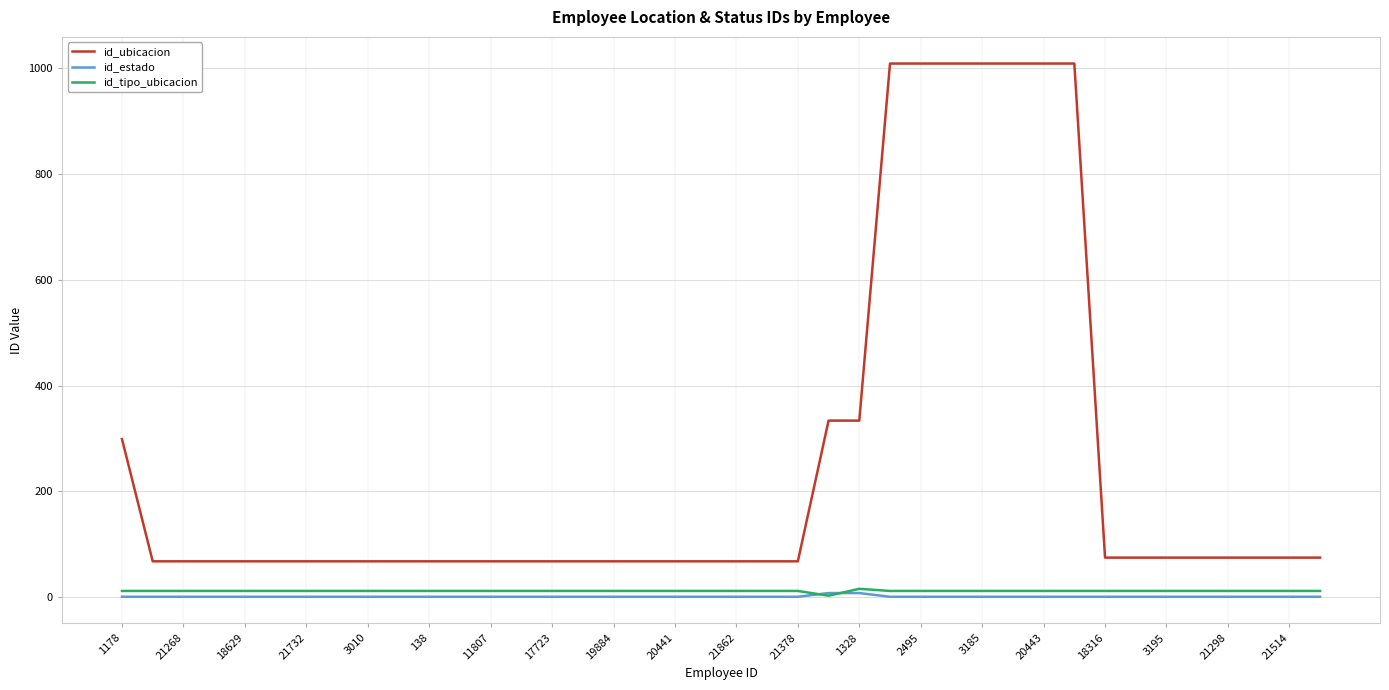

Is this an area chart (filled region under the line)?

No